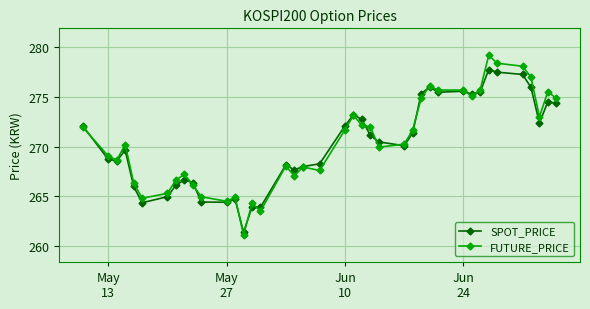

What is the maximum value shown in the chart?

279.2